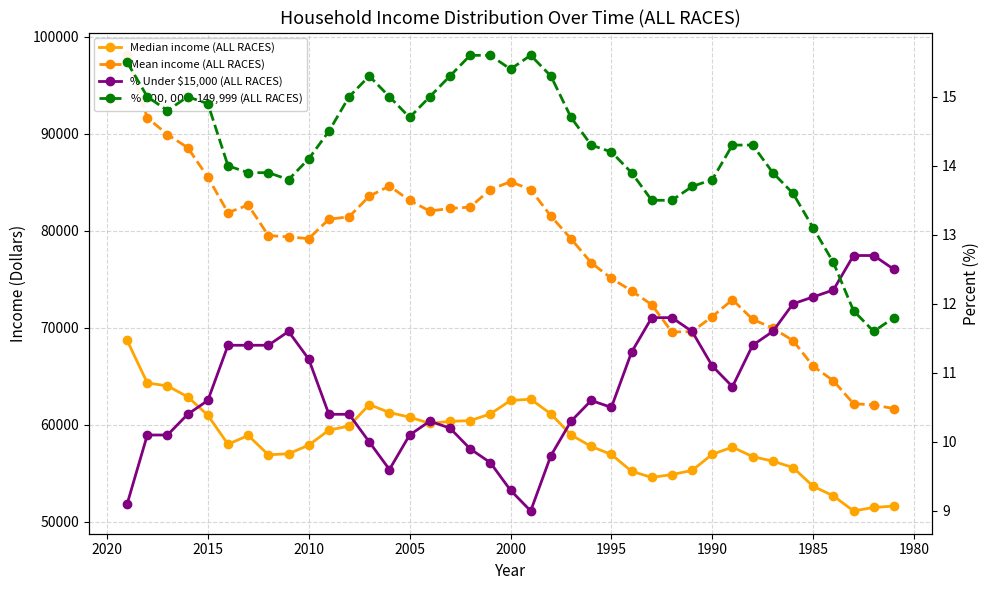

Which series ends up on top after the final intersection of % $100,000–$149,999 (ALL RACES) and % Under $15,000 (ALL RACES)?

% Under $15,000 (ALL RACES)